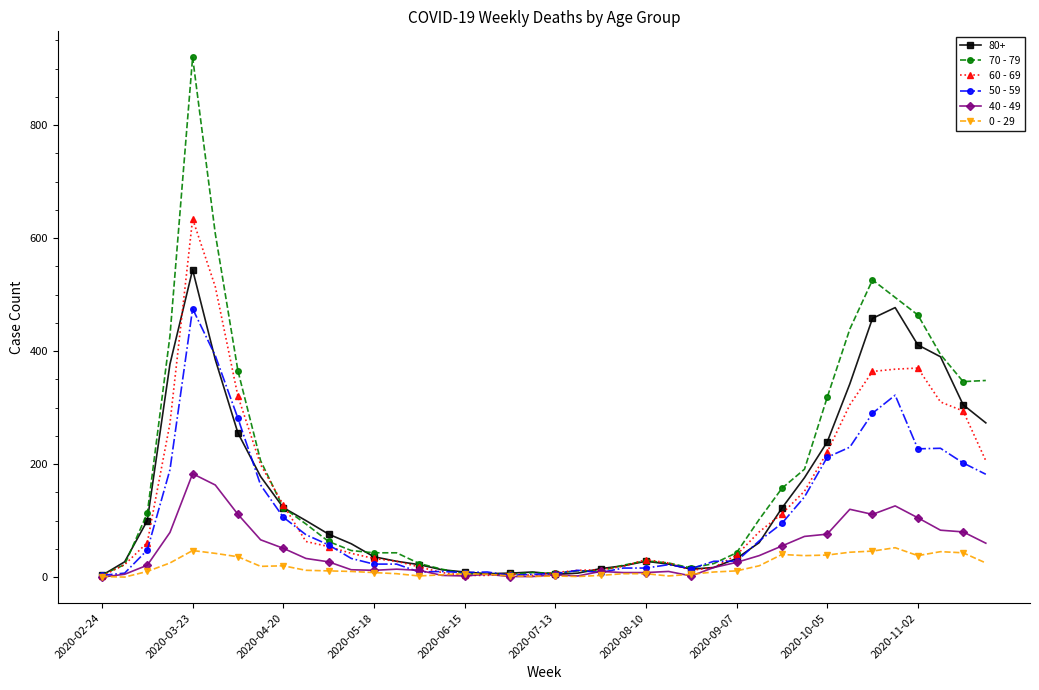

Which series has the largest range (max minus min)?

70 - 79